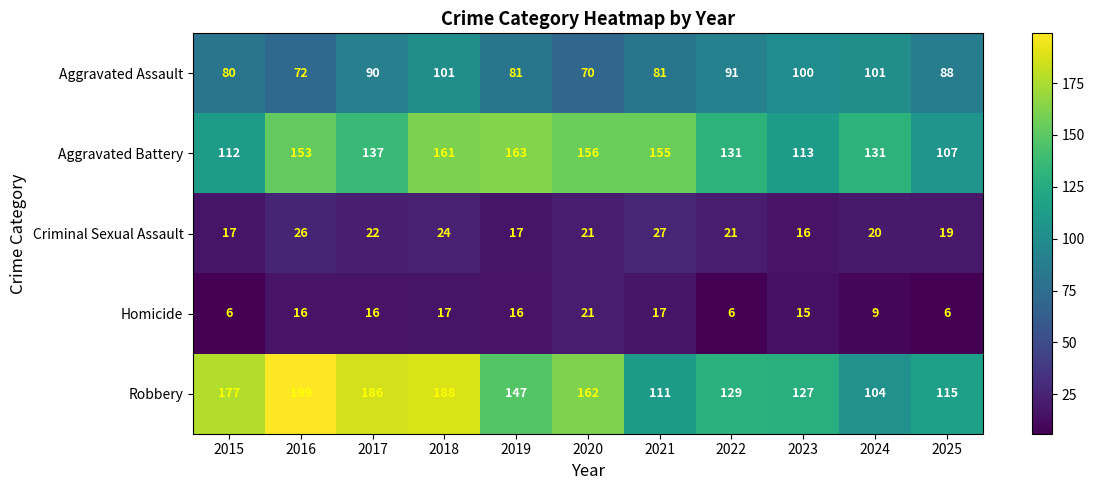

What is the sum of all Aggravated Assault values?

955